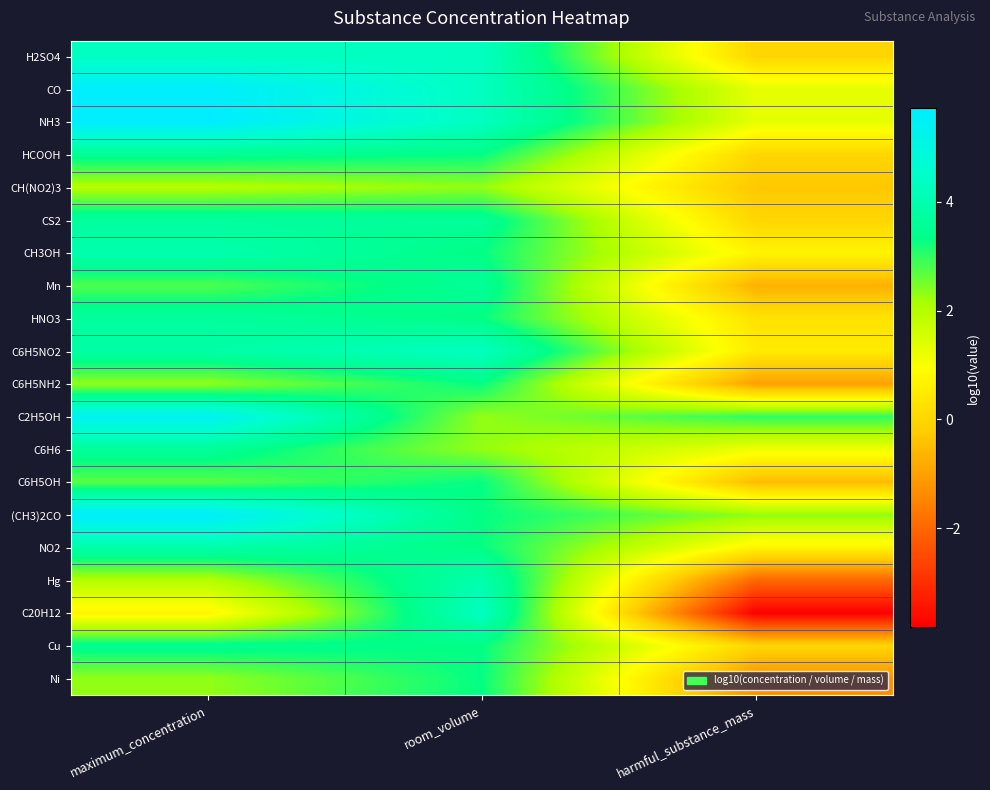

What is the total value across all series at room_volume?

69.3